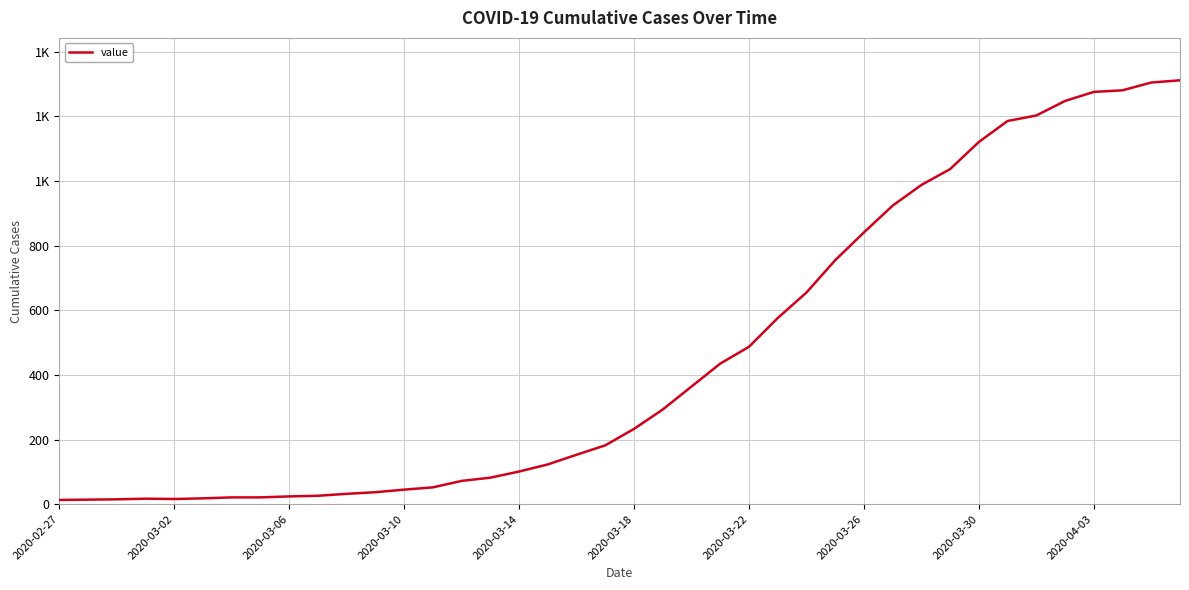

What is the maximum value shown in the chart?

1312